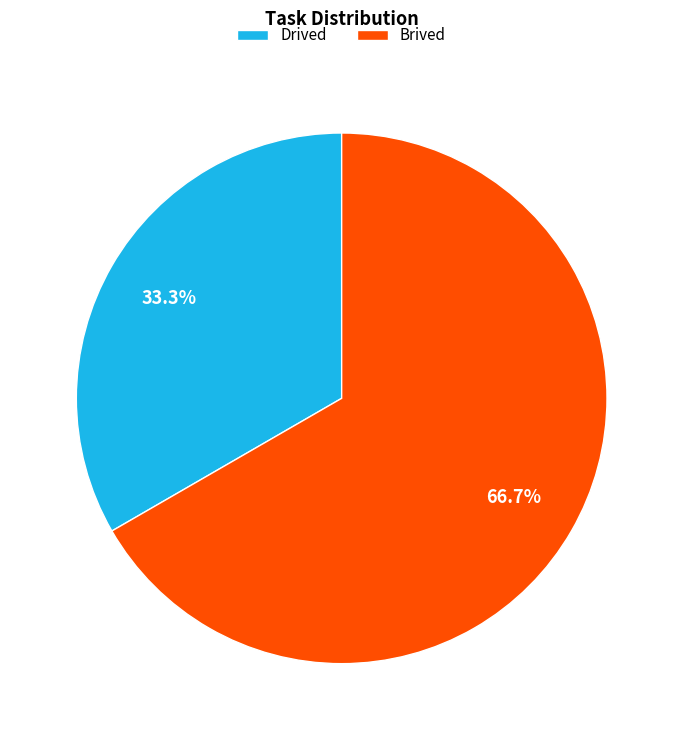

Which slice is the smallest?

Drived